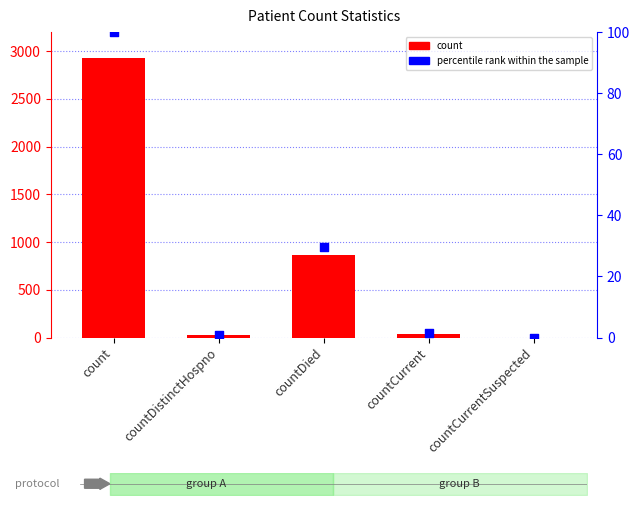

At which category is the sum across all series the highest?

count